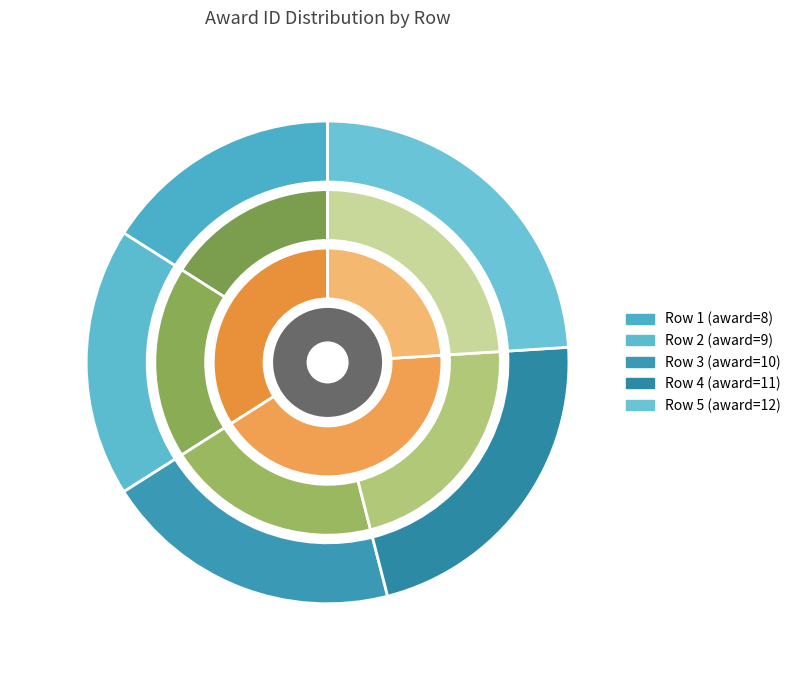

Which slice is the largest?

5